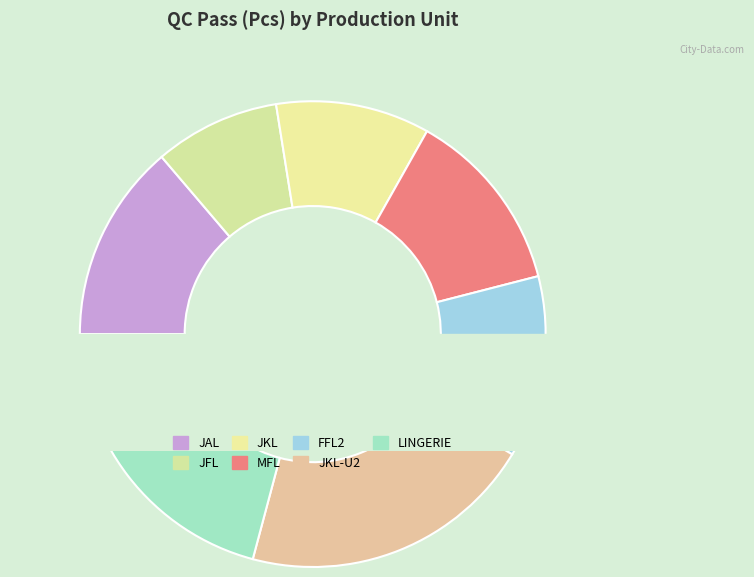

What percentage do JFL and MFL together represent?

21.5%